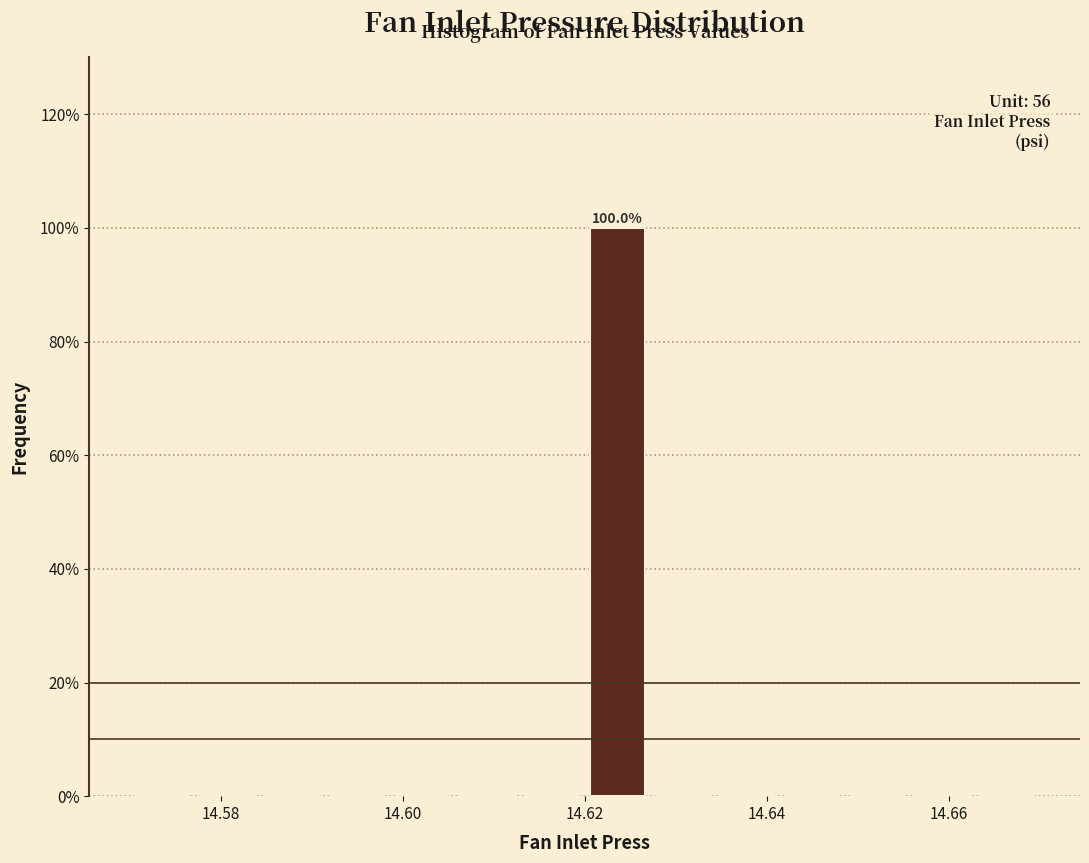

Read against the x-axis, roughly where is the centre of the tallest bar?

14.624